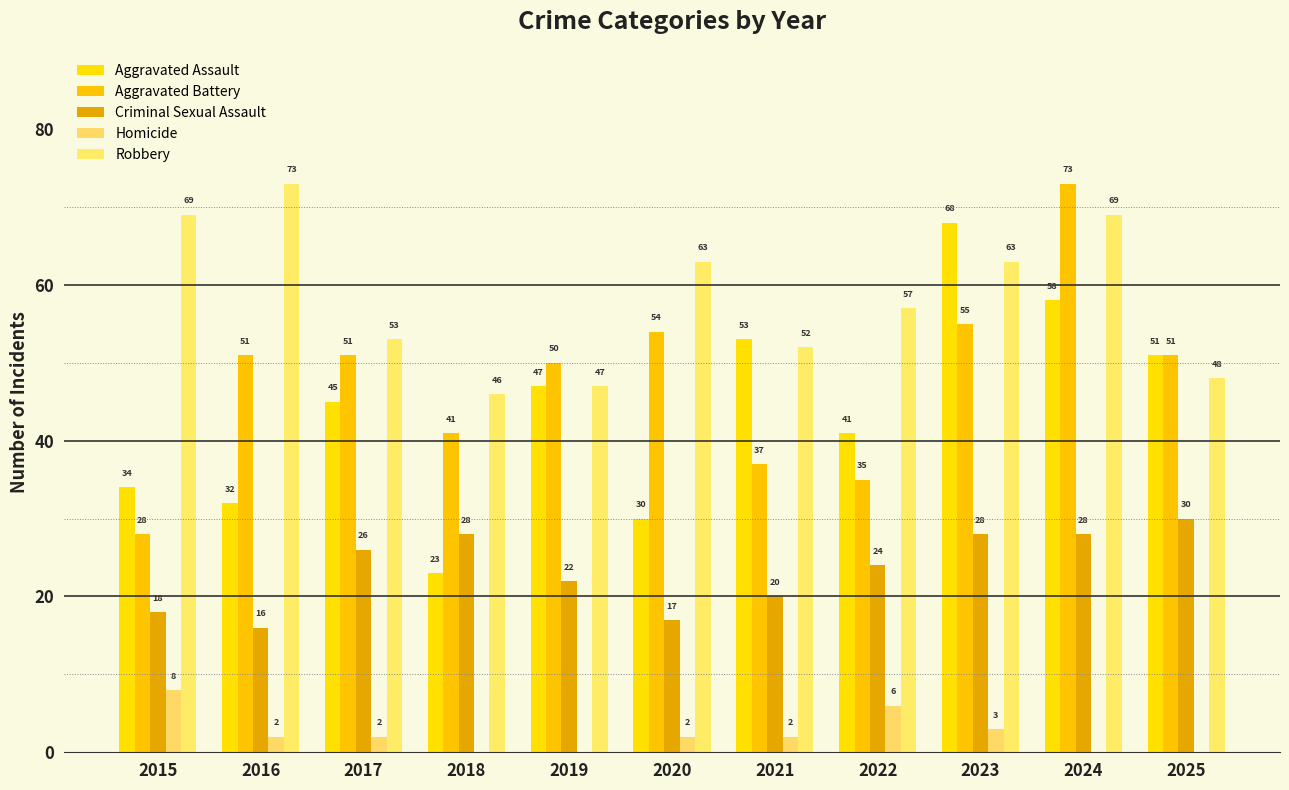

What is the lowest value of the Criminal Sexual Assault series?

16